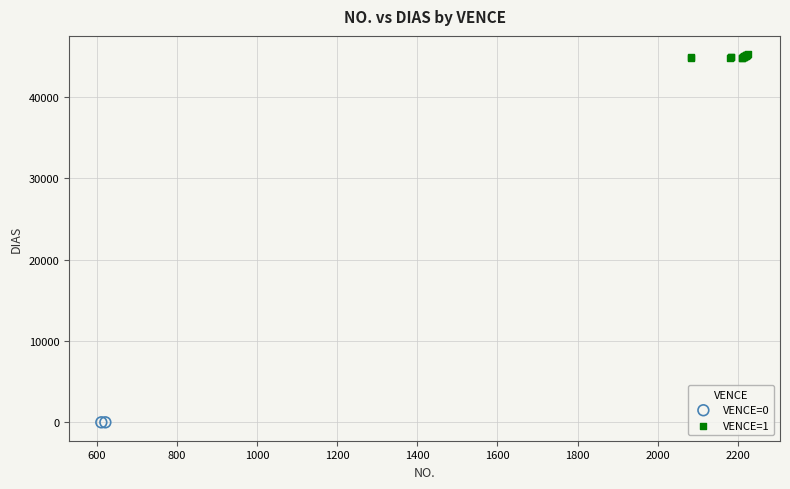

What are all the series names shown in the legend?

VENCE=0, VENCE=1